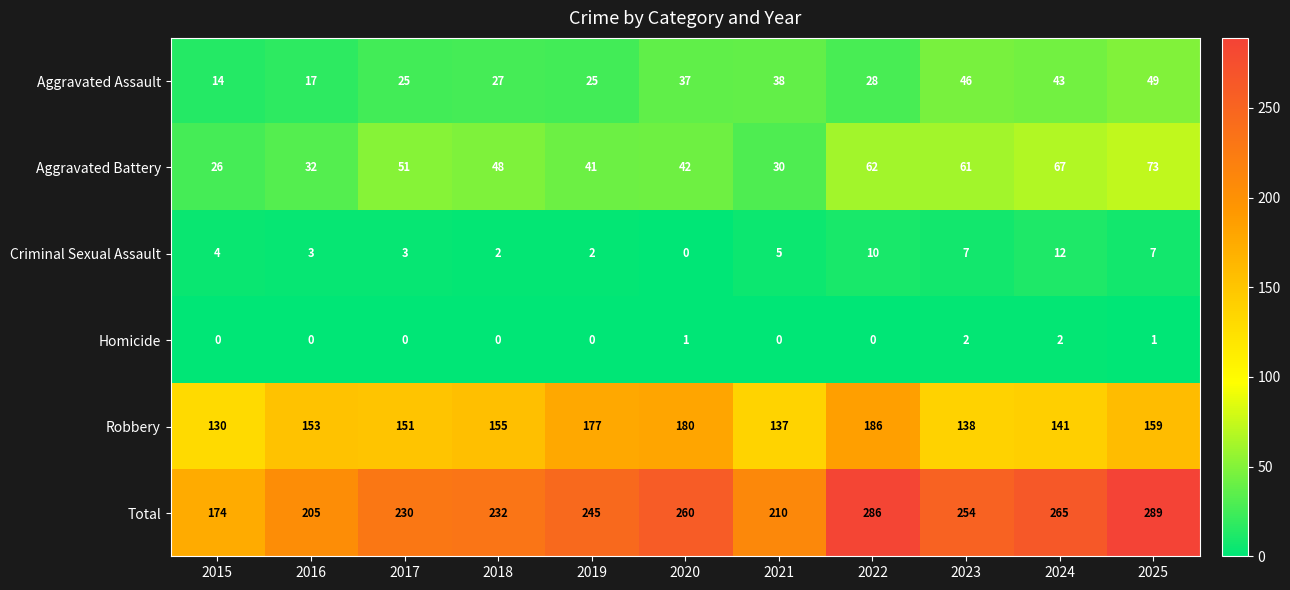

True or false: Aggravated Assault has a value of 49 at 2025.

True